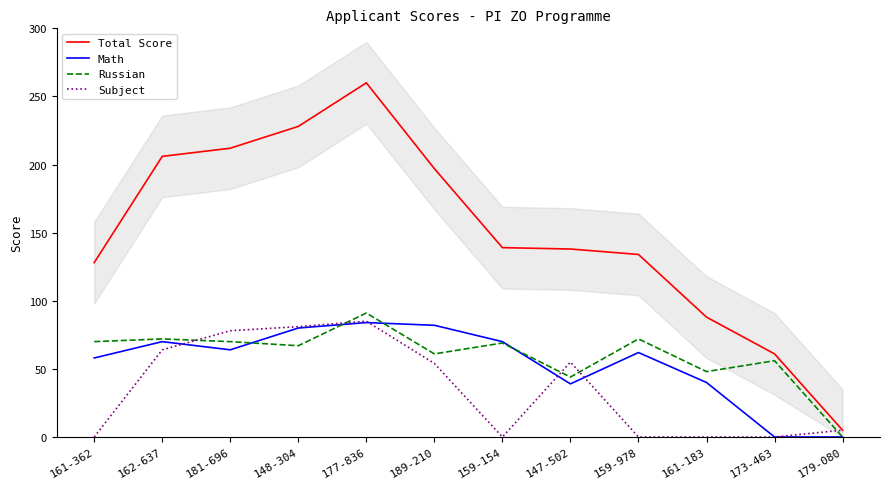

What is the difference between the highest and lowest values at 159-154?

139